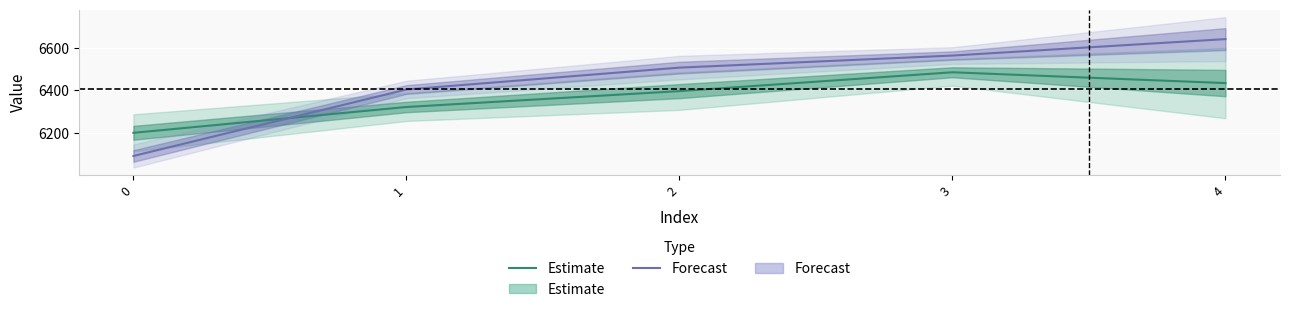

List the series in order of their overall mean, lowest first.

Estimate, Forecast